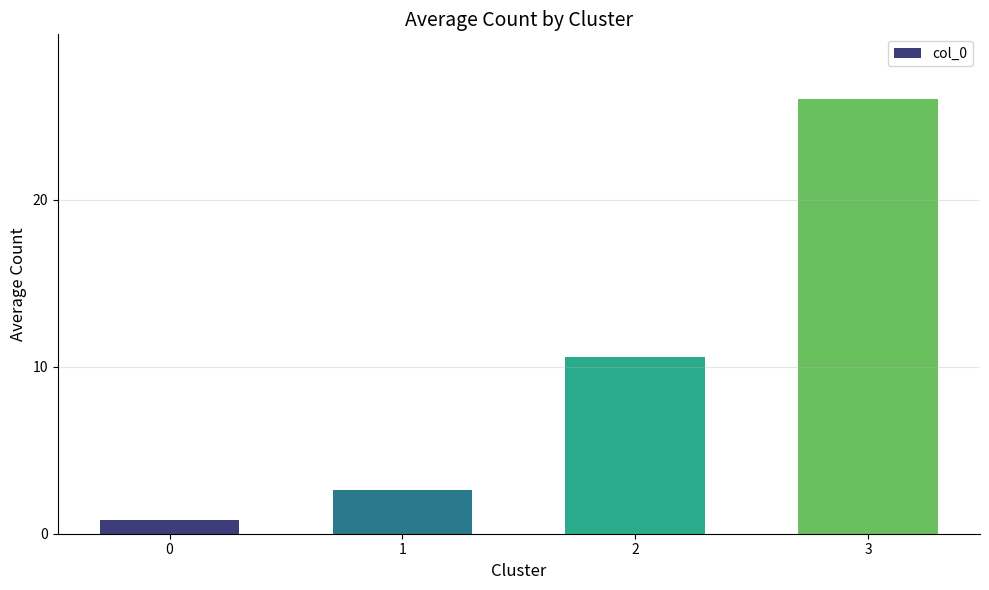

Reading left to right, list all the values displayed in this chart.

0=0.8	1=2.6	2=10.6	3=26.0